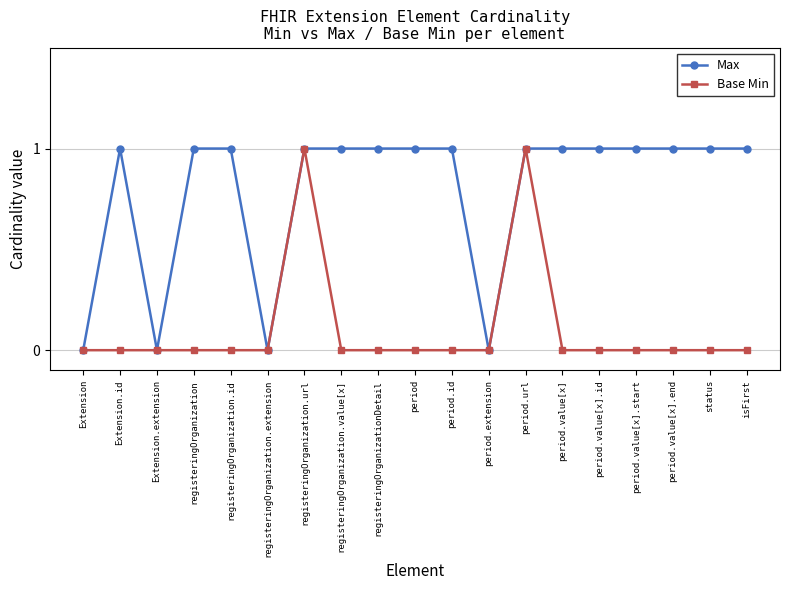

Rank the series by their average value, from highest to lowest.

Max, Base Min